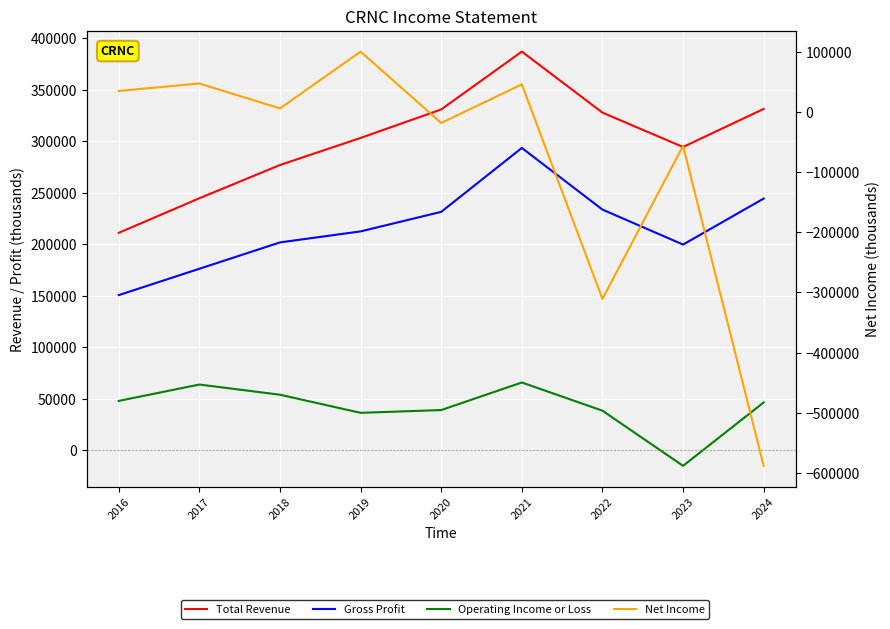

List the series in order of their overall mean, lowest first.

Net Income, Operating Income or Loss, Gross Profit, Total Revenue